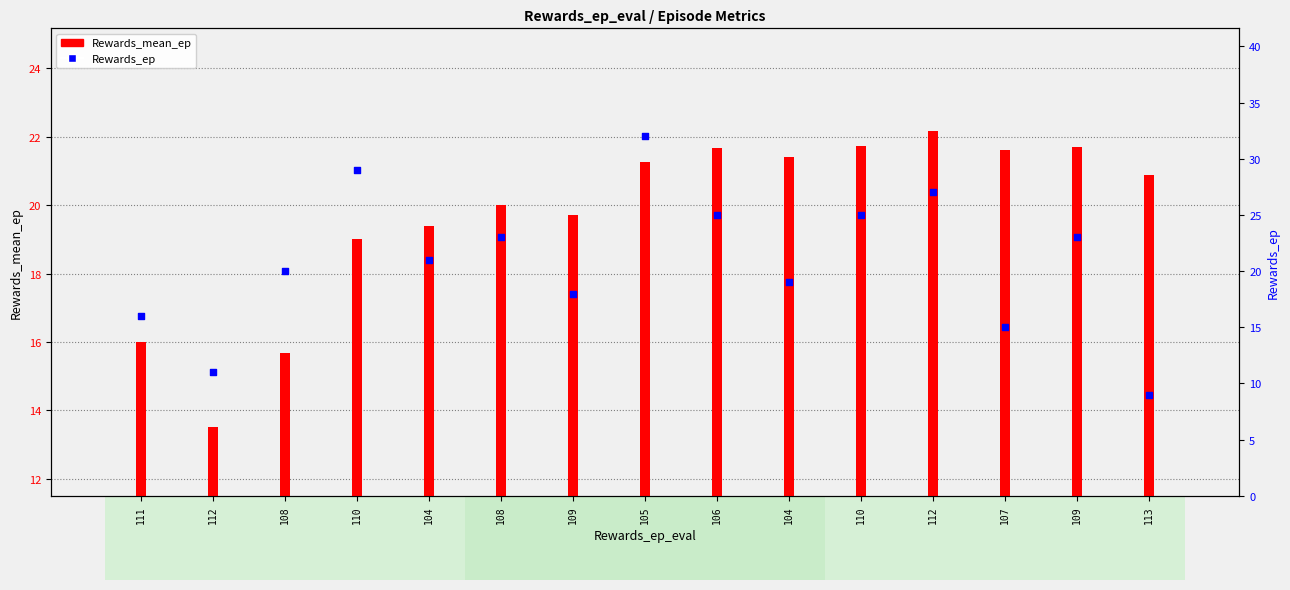

Which series has the widest spread of Y values?

Rewards_ep